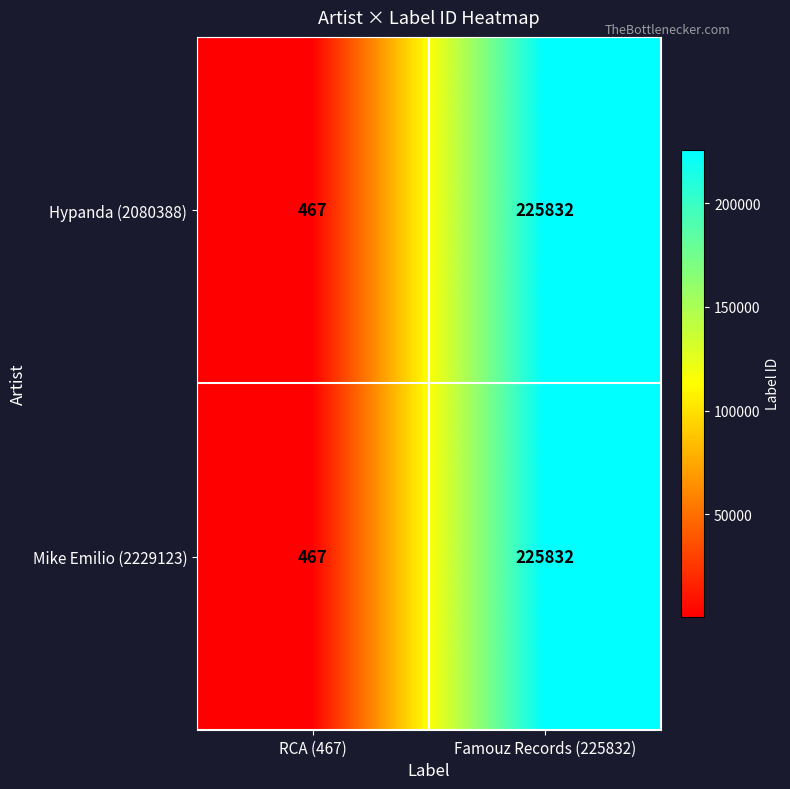

What is the difference between the Hypanda (2080388) values at RCA (467) and Famouz Records (225832)?

225365